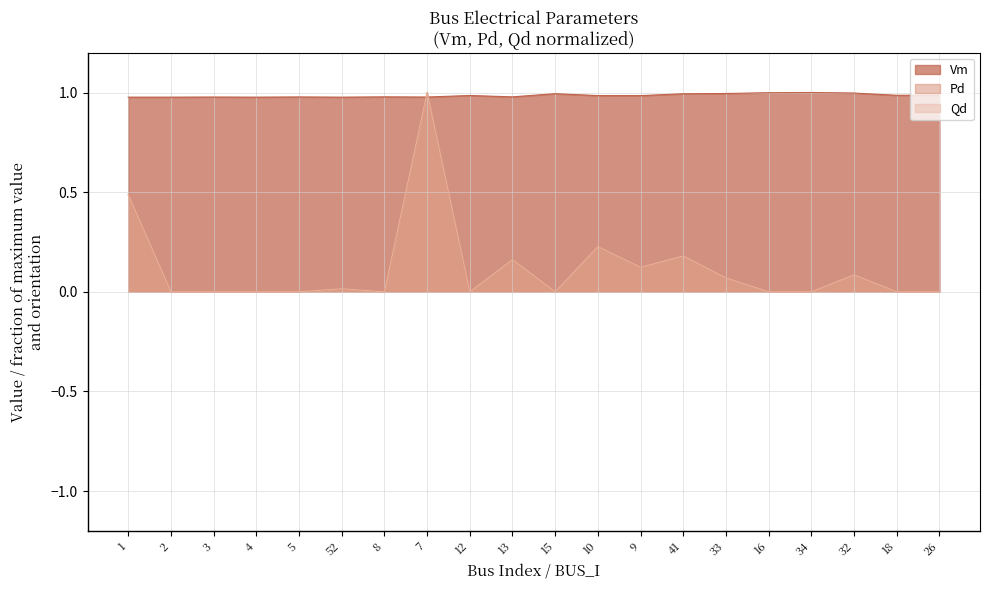

True or false: Qd has more than 2 points higher than both neighbors.

True